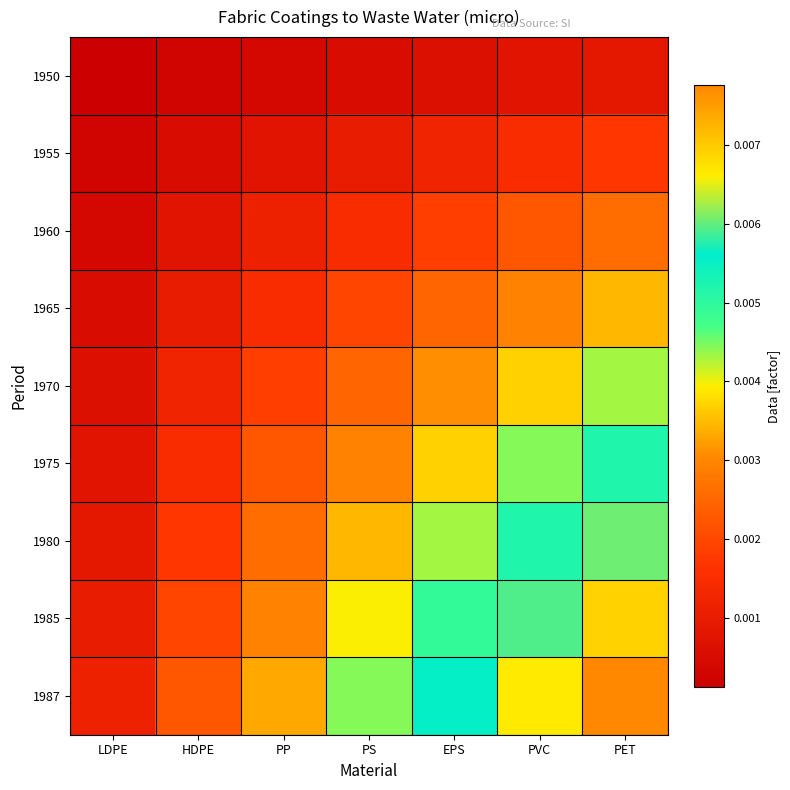

Between HDPE and PET, which is larger?

PET